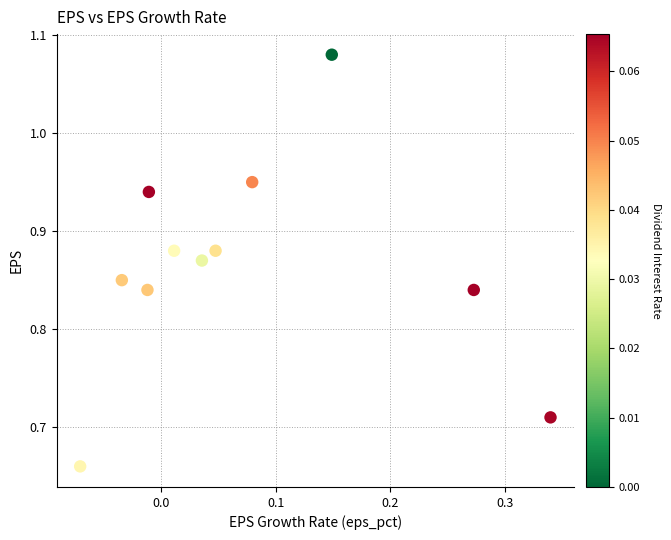

What is the range of X values (max minus min)?

0.4